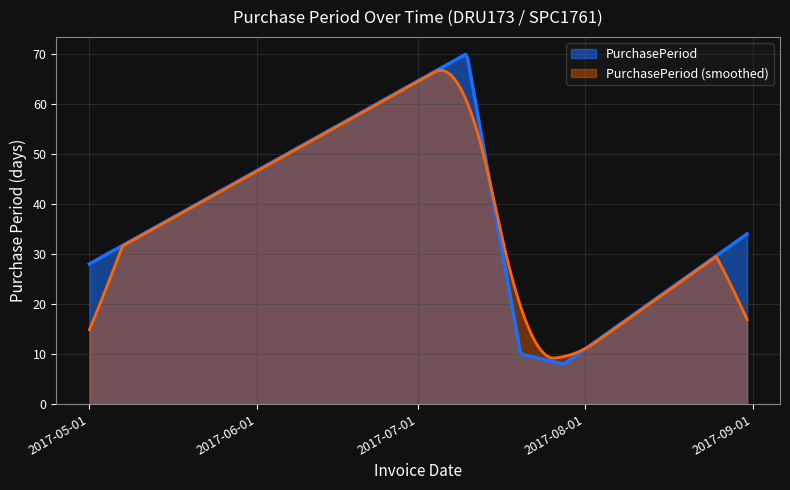

How many points are lower than both their immediate neighbors (excluding endpoints)?

1